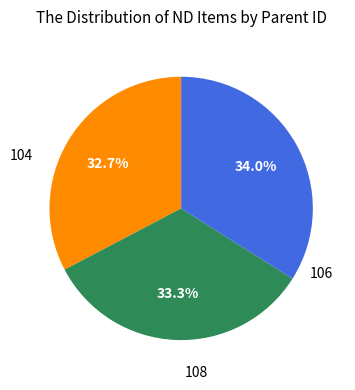

Is 106 the majority of the pie?

No